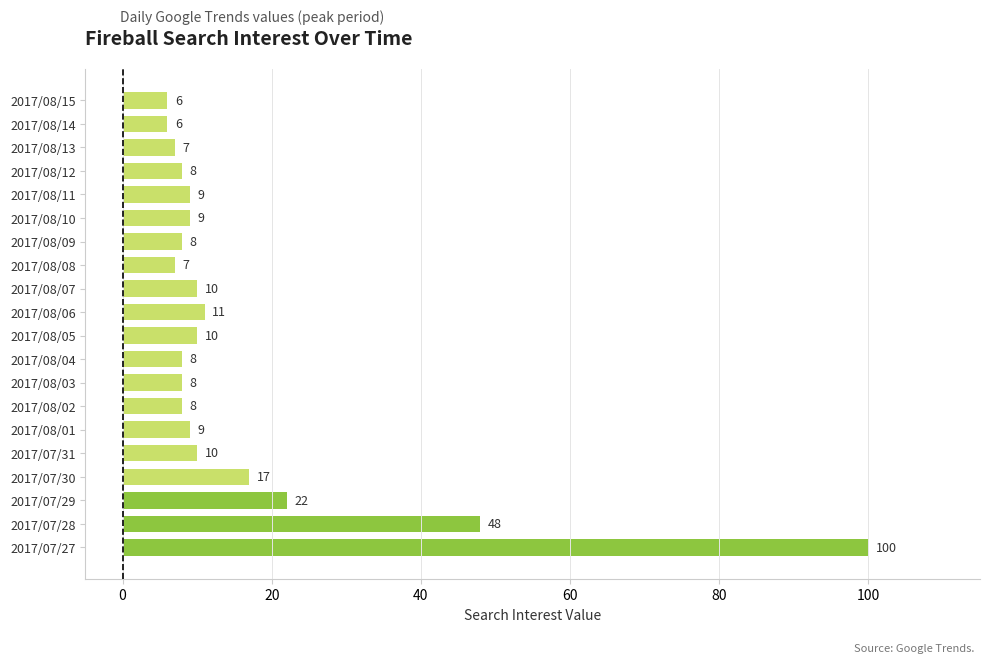

Where is the data nearest to the value 53?

2017/07/28